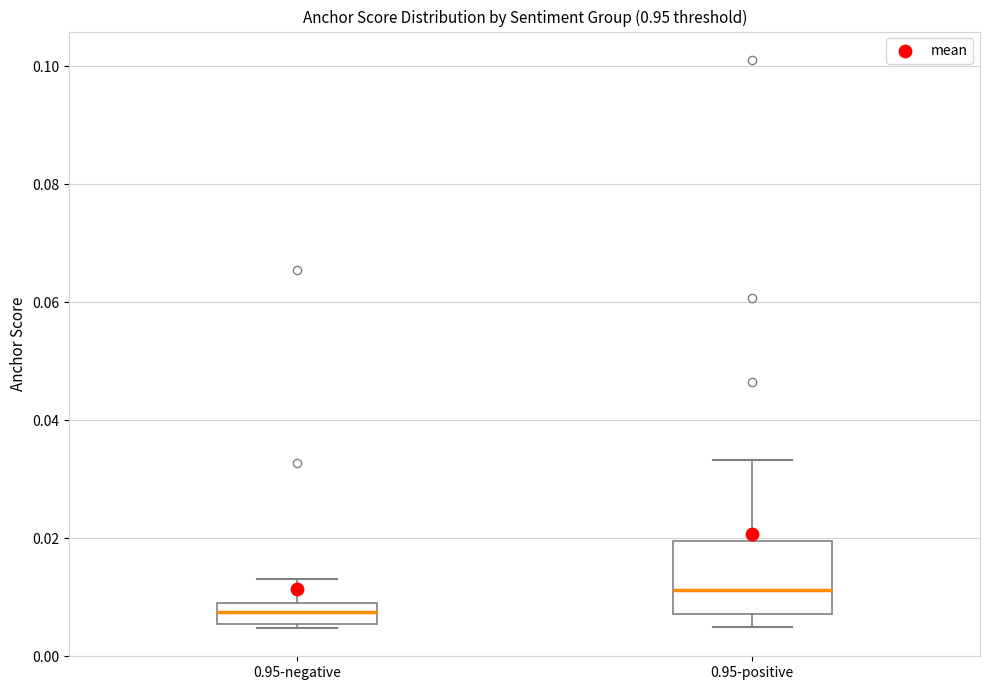

Where is the lower edge of the box for 0.95-negative on the y-axis? The values are not printed on the chart, so give them approximately, as read against the axis.

0.006